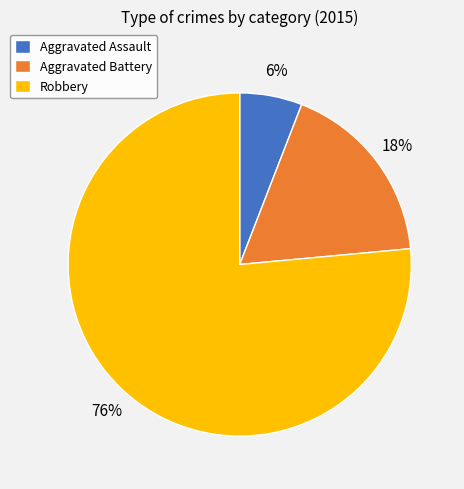

To the nearest percent, what is the average slice percentage?

33%